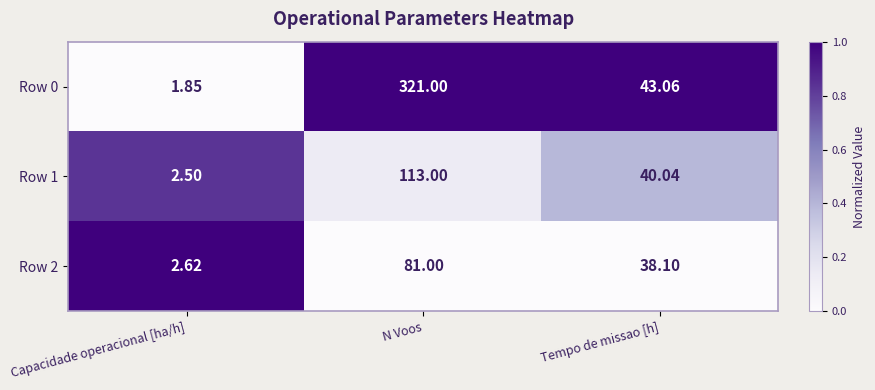

Where is Row 2 nearest to the value 41?

Tempo de missao [h]